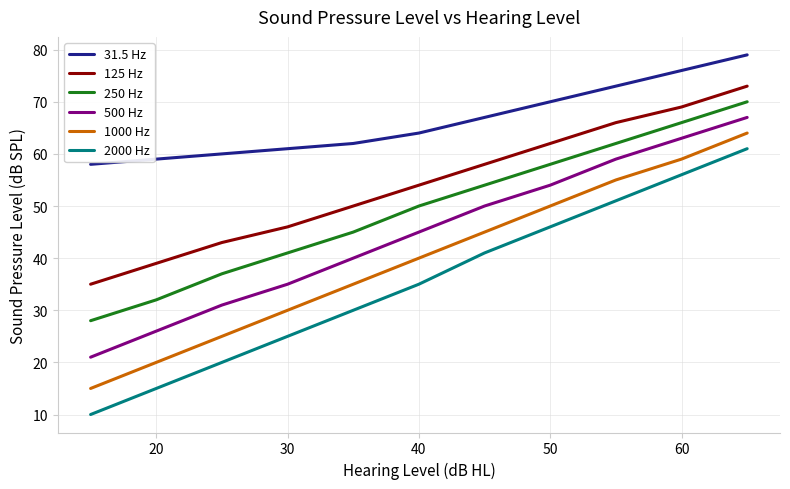

True or false: 2000 Hz and 1000 Hz cross at least once.

False